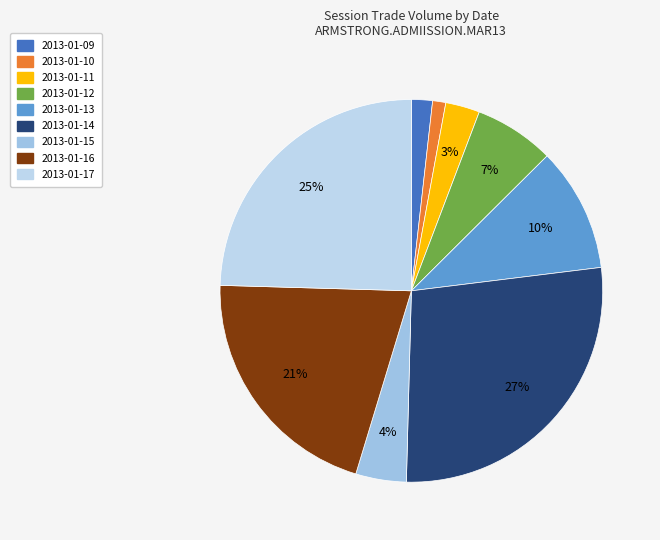

To the nearest percent, what percentage of the pie is 2013-01-14?

27%